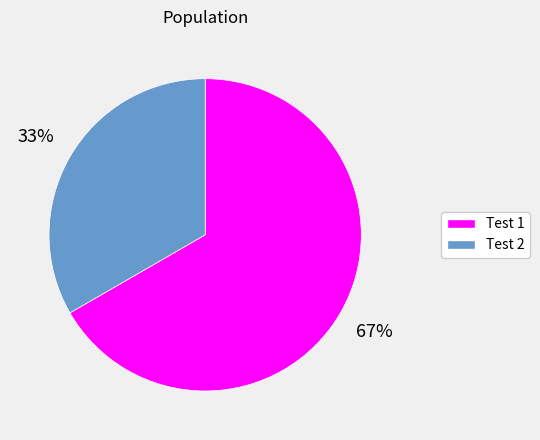

To the nearest percent, what percentage of the pie is Test 1?

67%